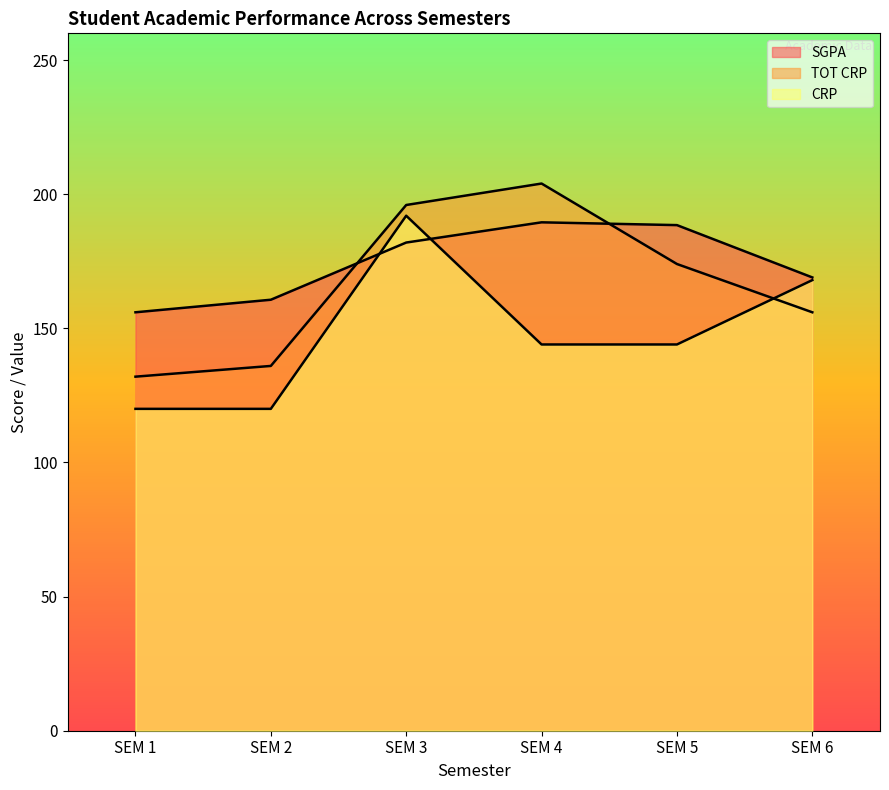

What is the difference between the highest and lowest values at SEM 6?

13.0